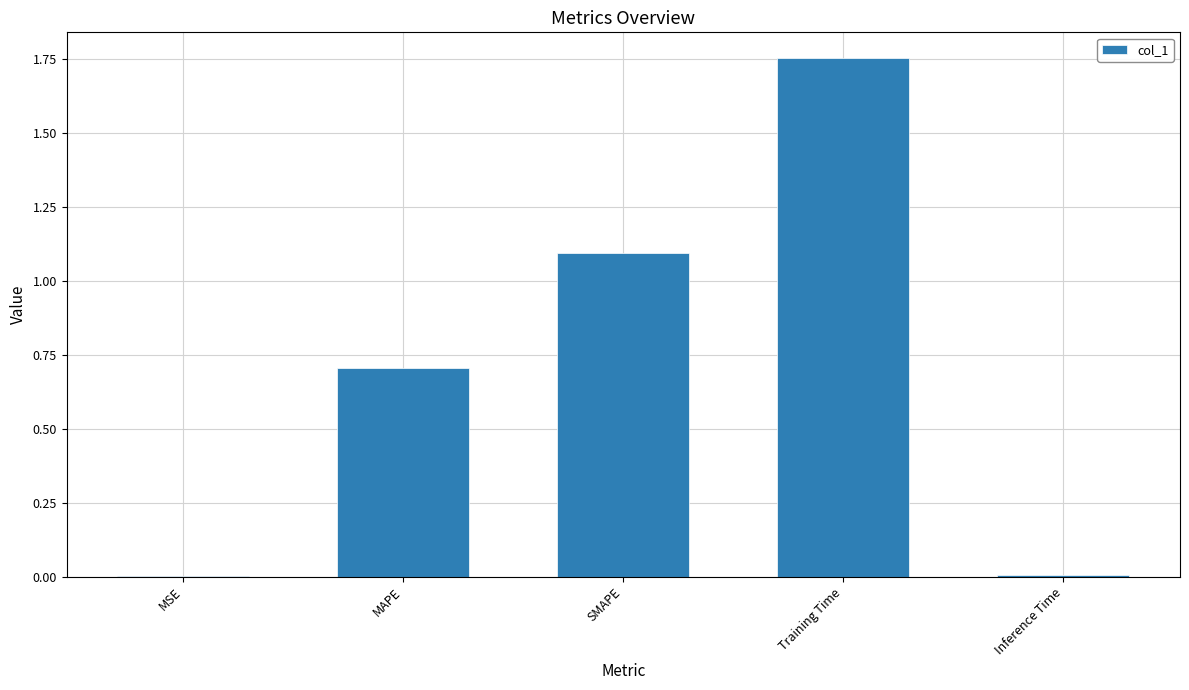

Is it true that the value at Training Time is 2.5?

False